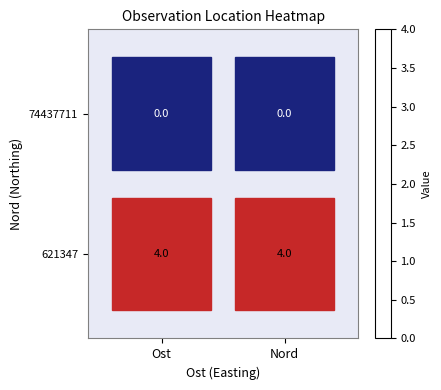

List the series in order of their peak value, lowest first.

74437711, 621347